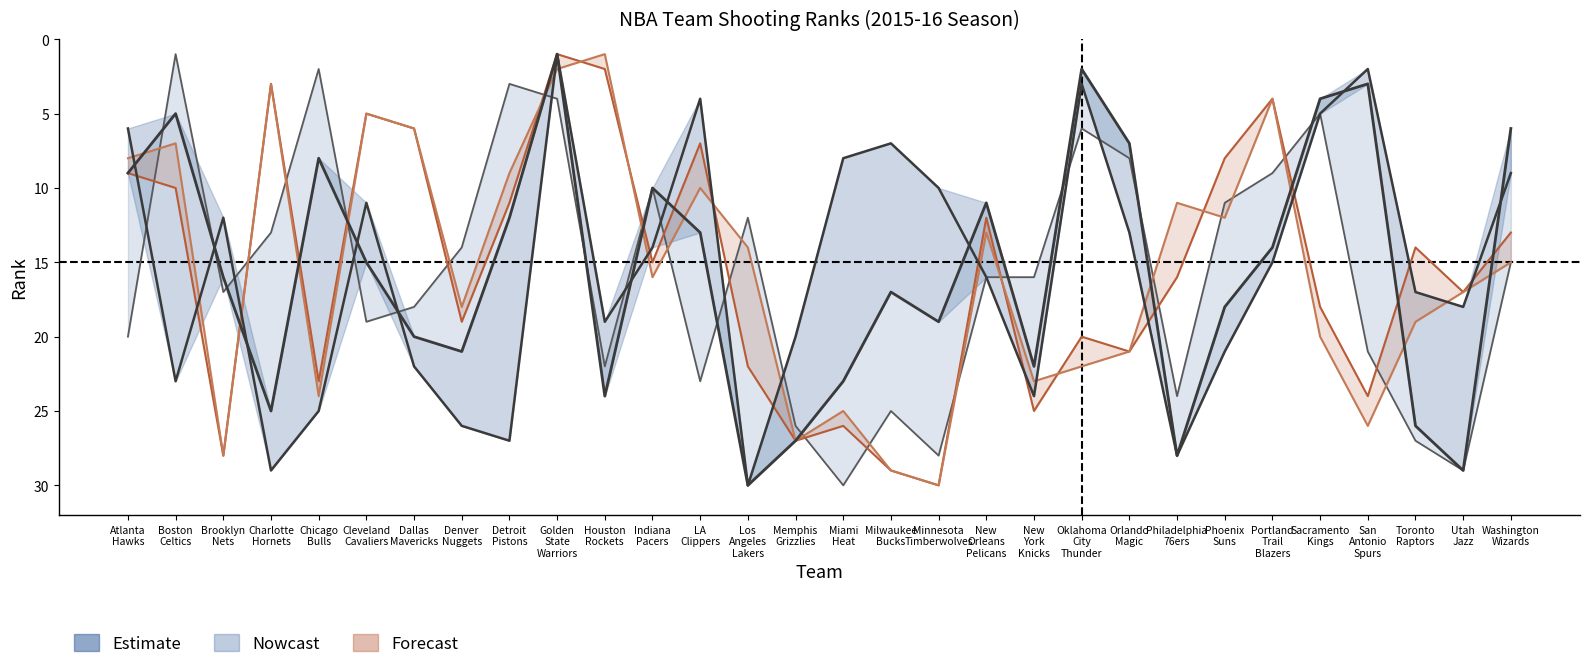

Is it true that FG3M_RANK equals 23 at Chicago
Bulls?

True